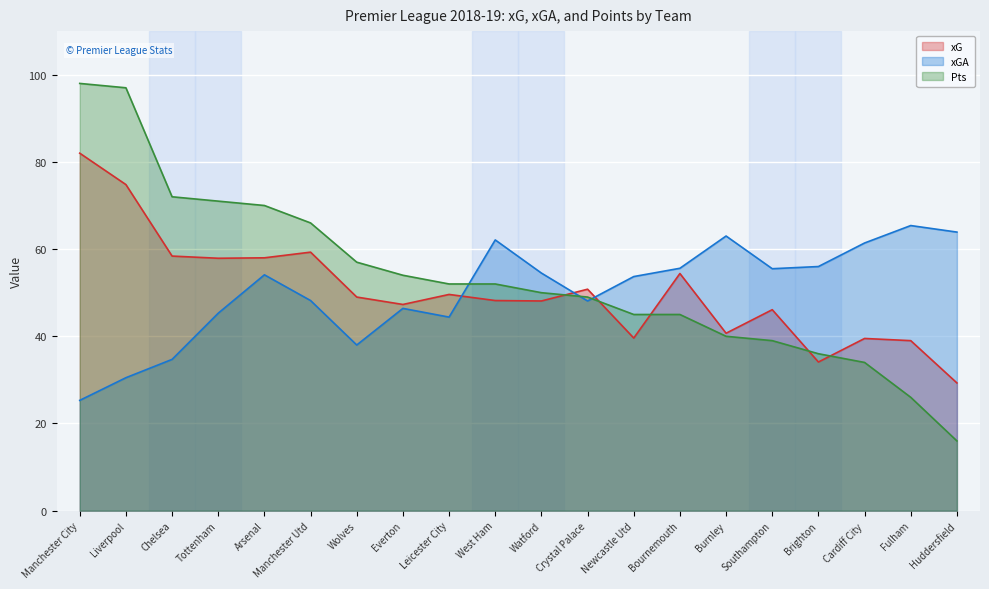

Which label corresponds to the smallest value in the chart?

Huddersfield